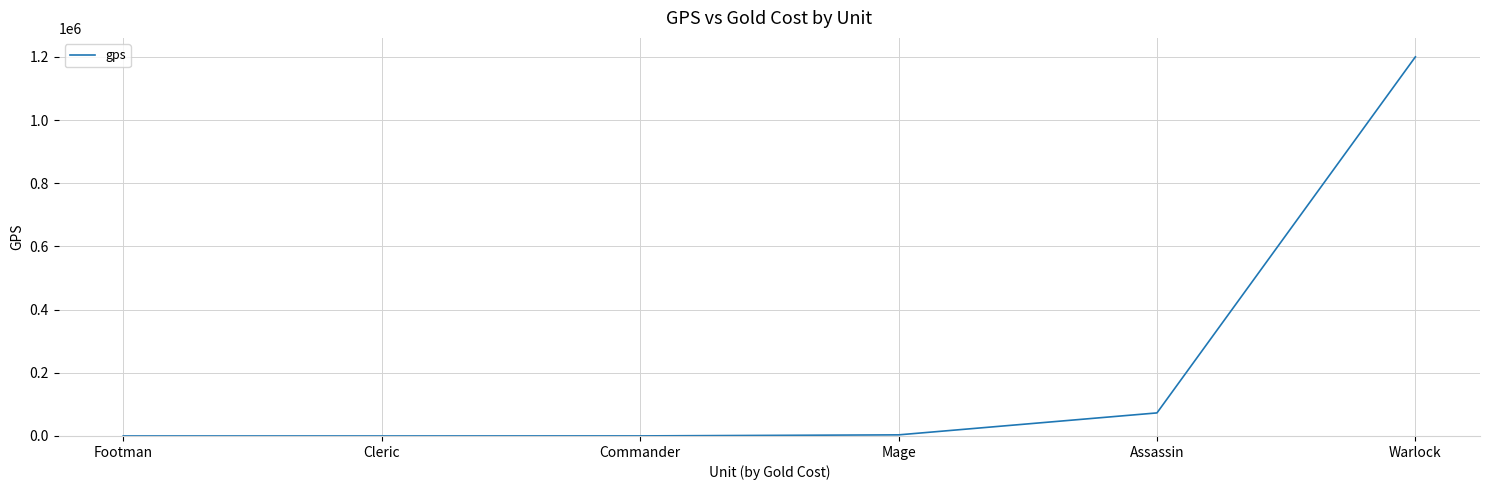

True or false: the data shows 515804 at Warlock.

False